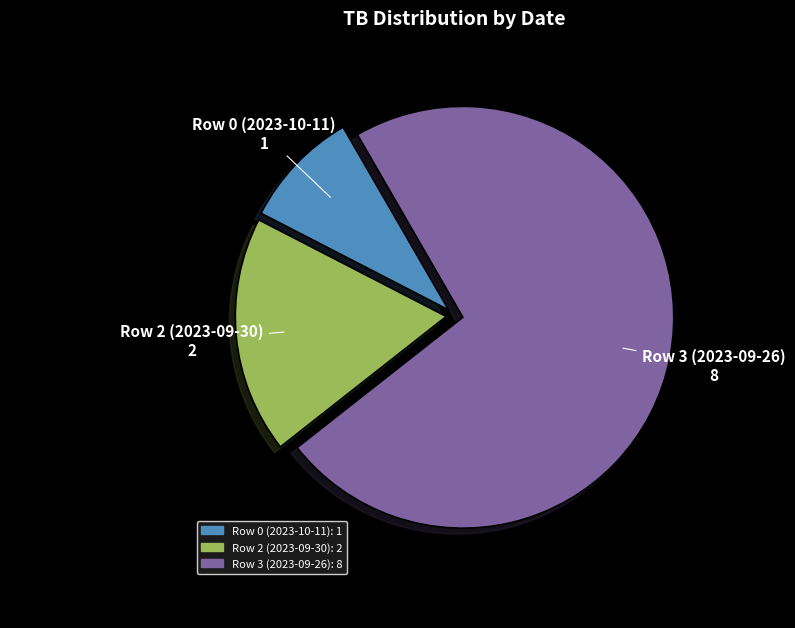

Does any single category account for the majority?

Yes